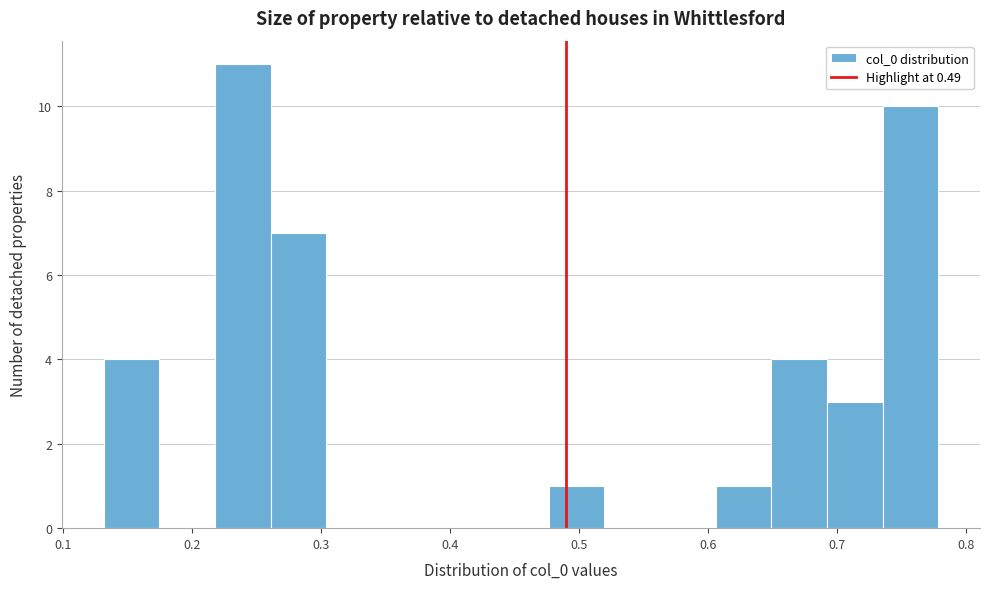

Reading left to right, transcribe this chart: for each bar, give the range it covers on the x-axis and its height. Neither the bar edges nor the heights are printed on the chart, so give them approximately, as read against the axes.

0.13 to 0.17: 4
0.17 to 0.22: 0
0.22 to 0.26: 11
0.26 to 0.30: 7
0.30 to 0.35: 0
0.35 to 0.39: 0
0.39 to 0.43: 0
0.43 to 0.48: 0
0.48 to 0.52: 1
0.52 to 0.56: 0
0.56 to 0.61: 0
0.61 to 0.65: 1
0.65 to 0.69: 4
0.69 to 0.74: 3
0.74 to 0.78: 10